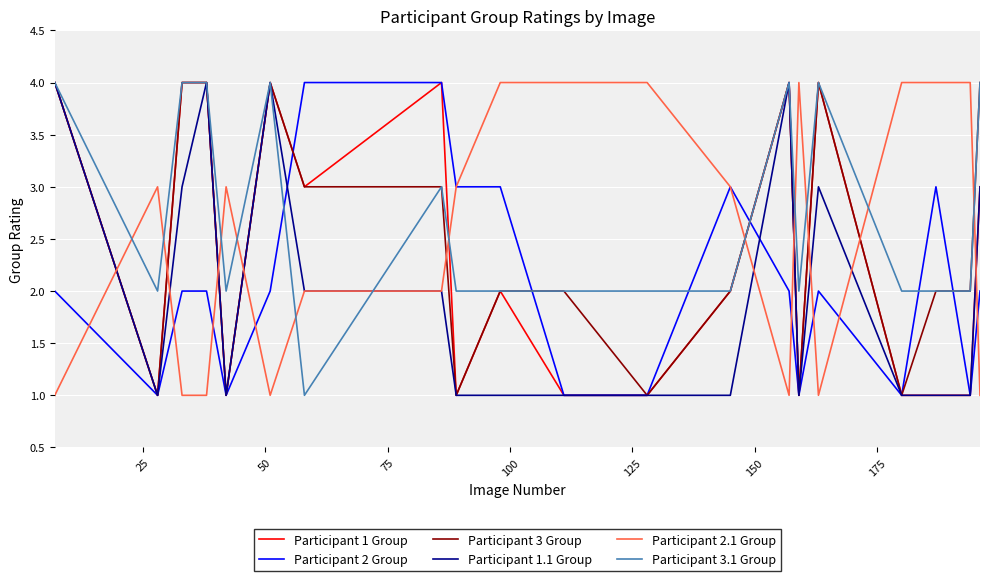

What is the maximum value shown in the chart?

4